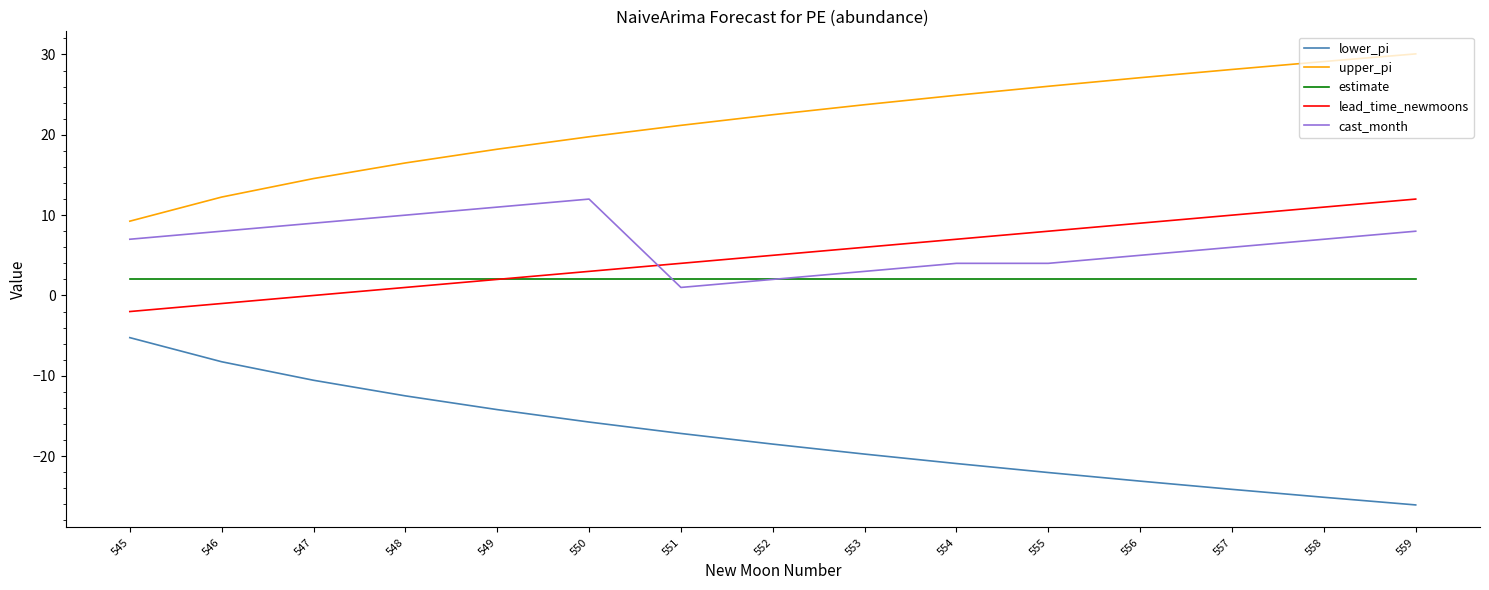

The value of cast_month at 550 is 5.9. True or false?

False